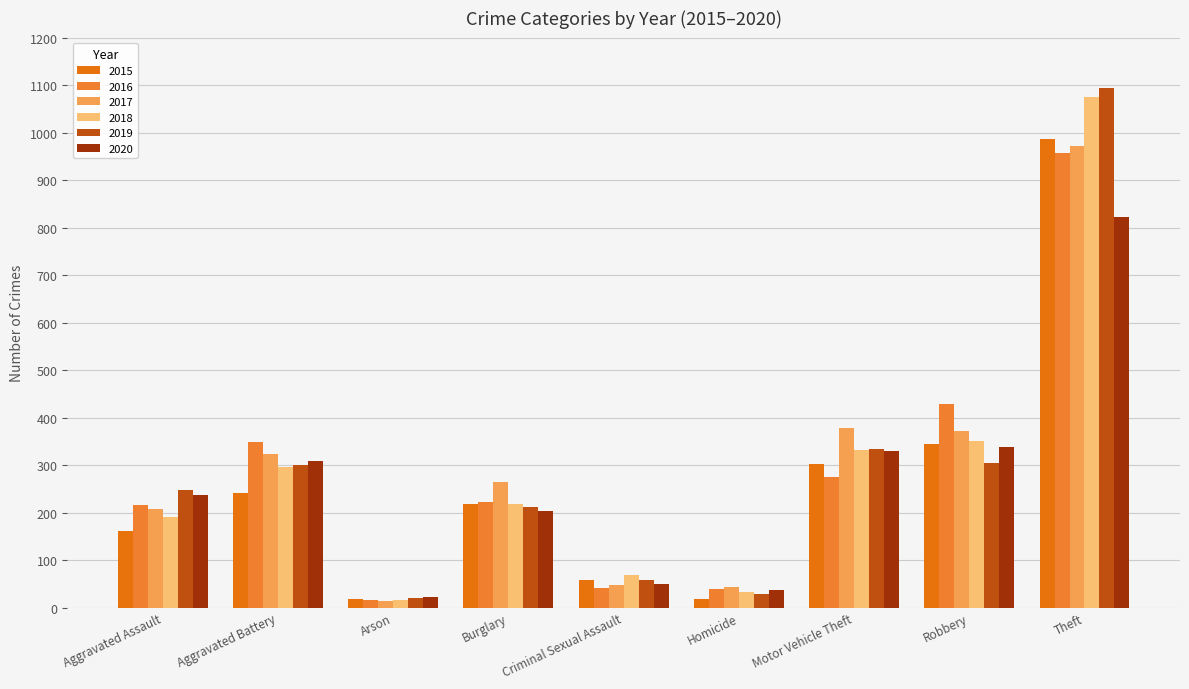

Is it true that 2016 equals 216 at Aggravated Assault?

True